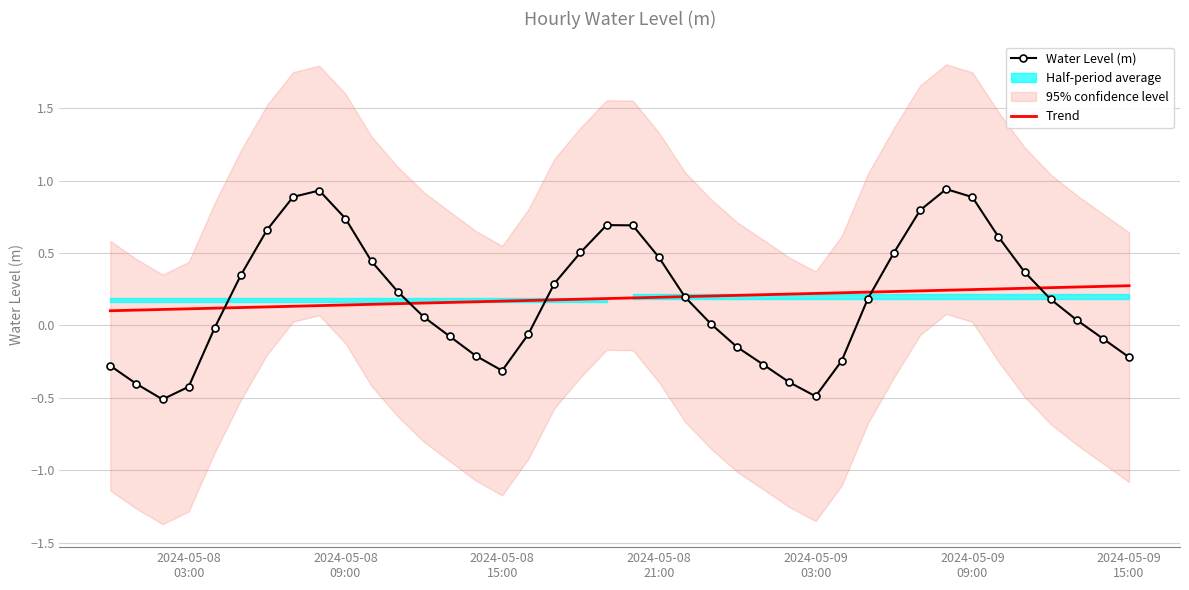

What is the minimum value for Water Level (m)?

-0.5